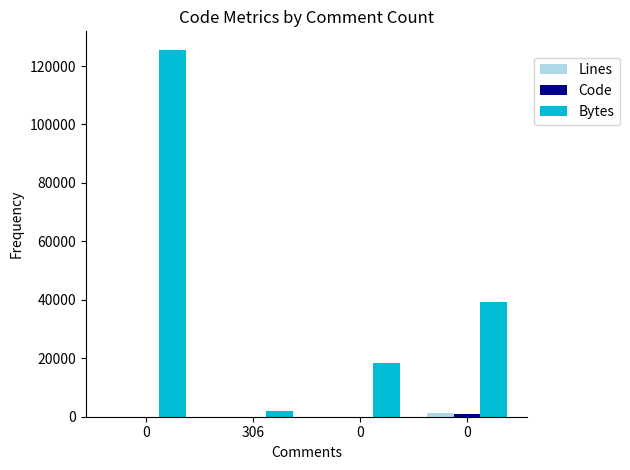

The value of Bytes at 0 is 18489. True or false?

True